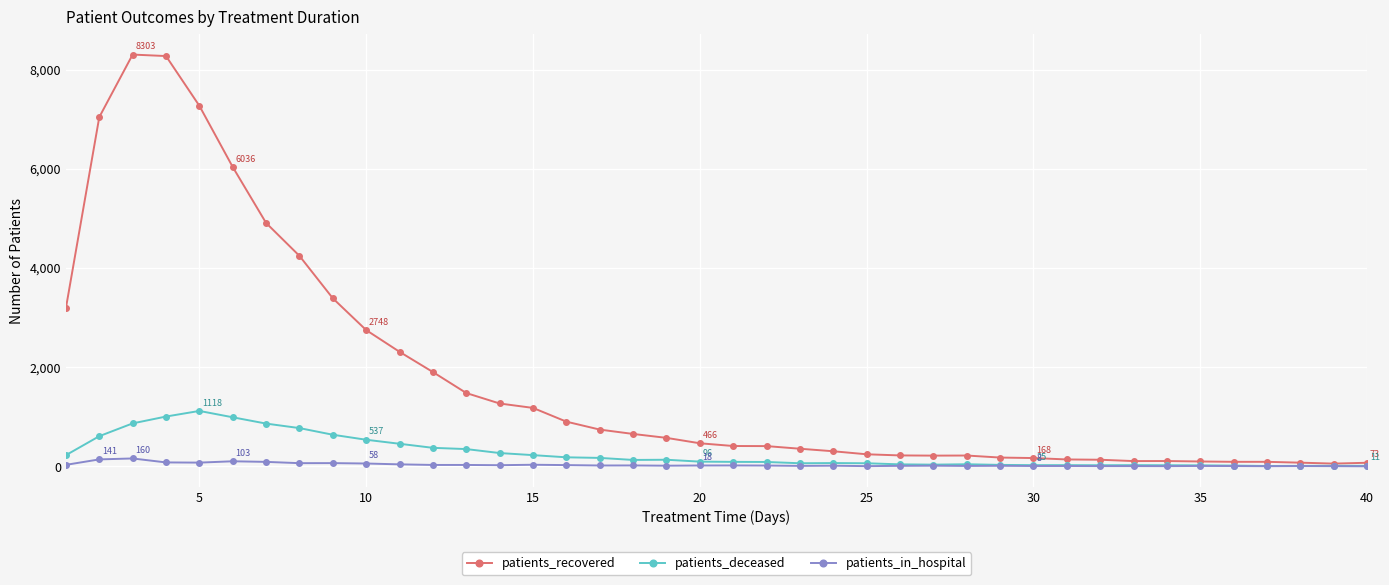

How many series are shown in this chart?

3